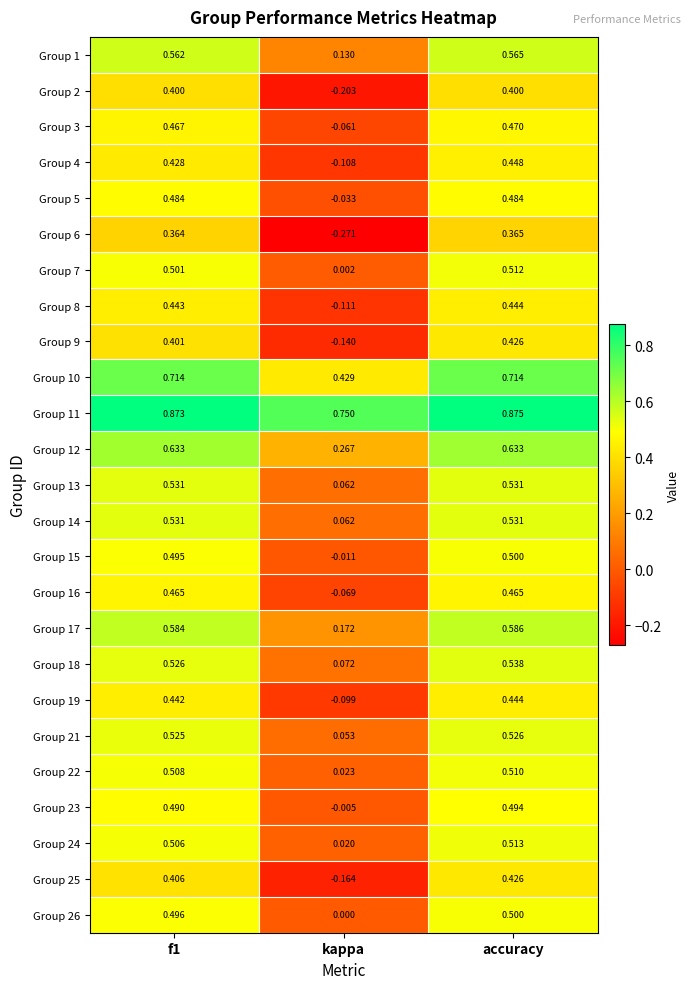

At which category is the sum across all series the highest?

accuracy